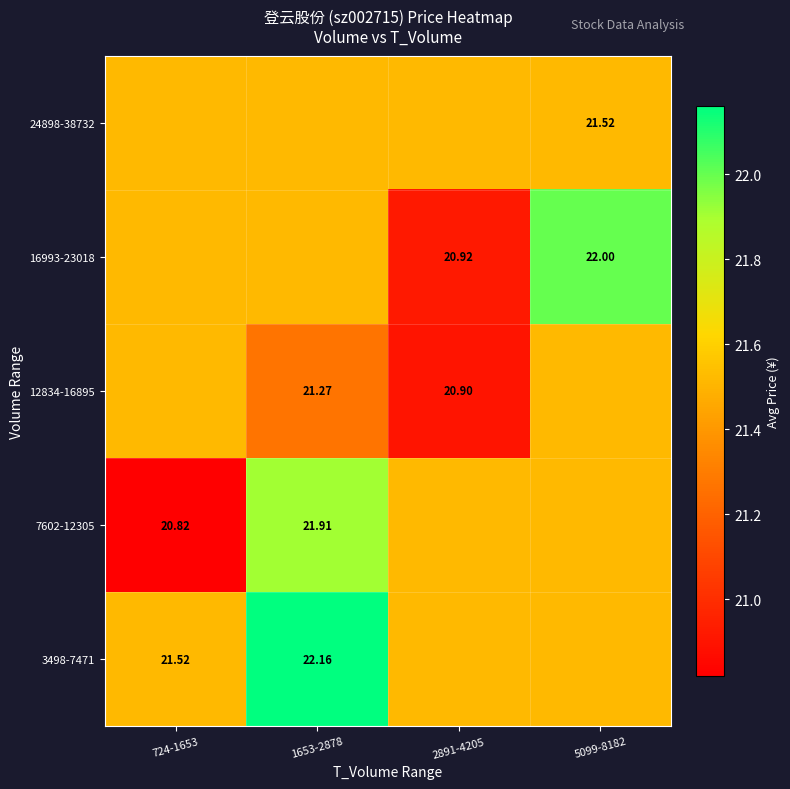

List the labels in order of 3498-7471 value, largest first.

1653-2878, 724-1653, 2891-4205, 5099-8182